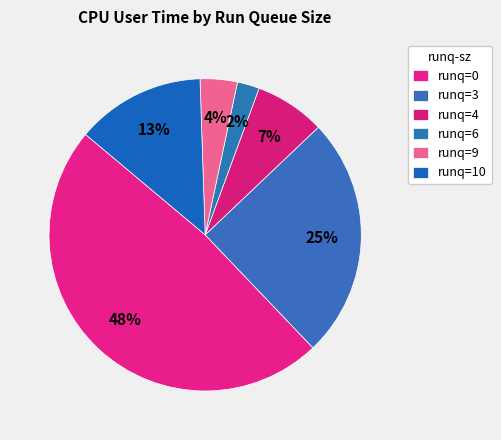

How many segments does this pie chart have?

6